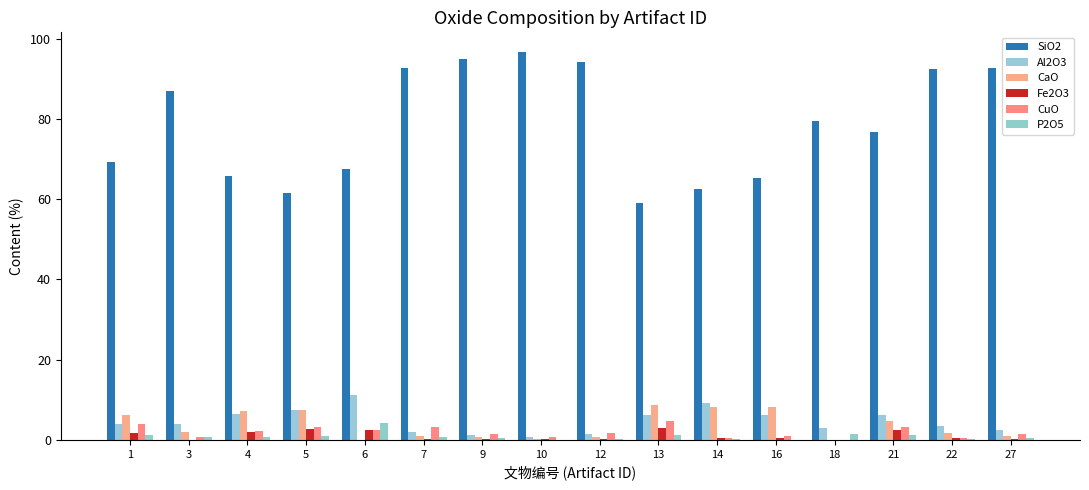

The value of CaO at 7 is 1.4. True or false?

False